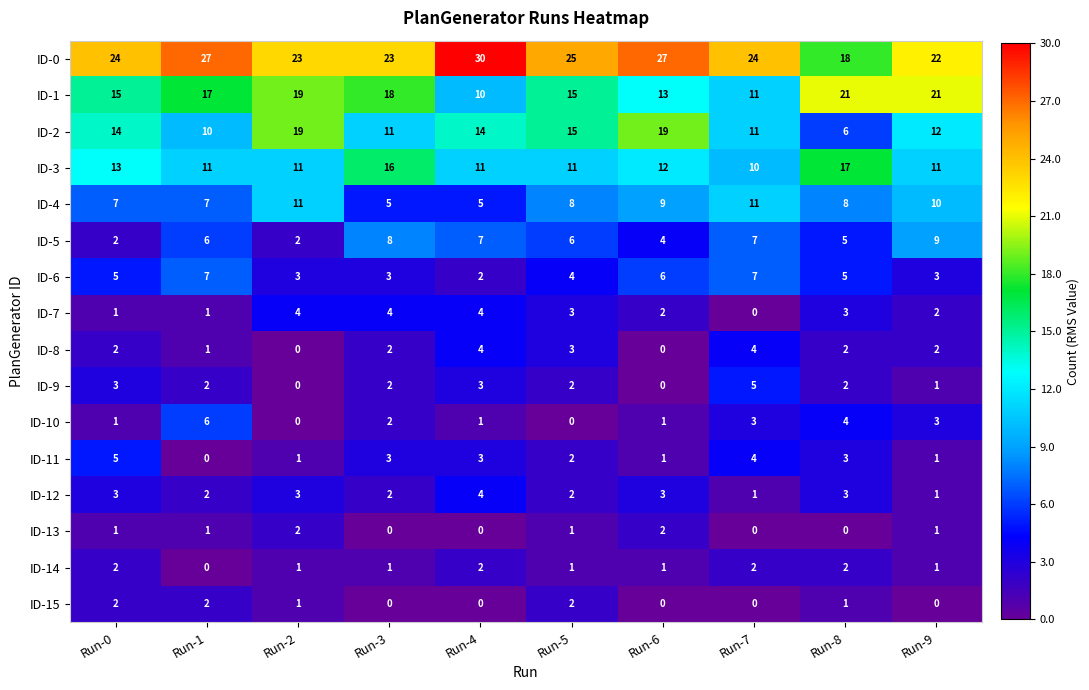

What is the total value across all series at Run-9?

100